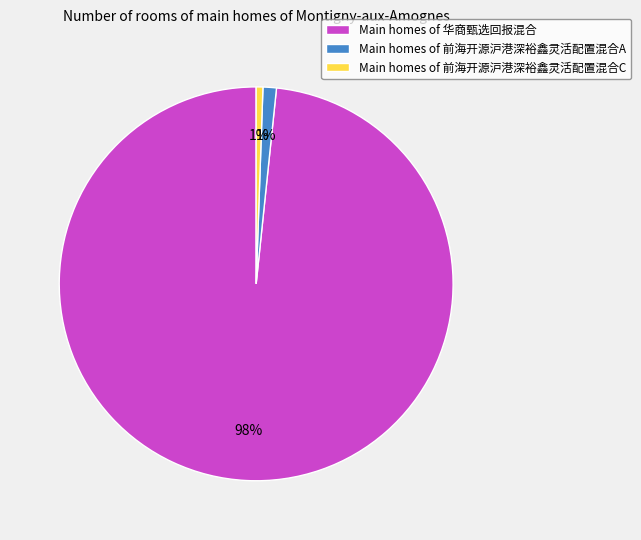

To the nearest percent, what is the average slice percentage?

33%